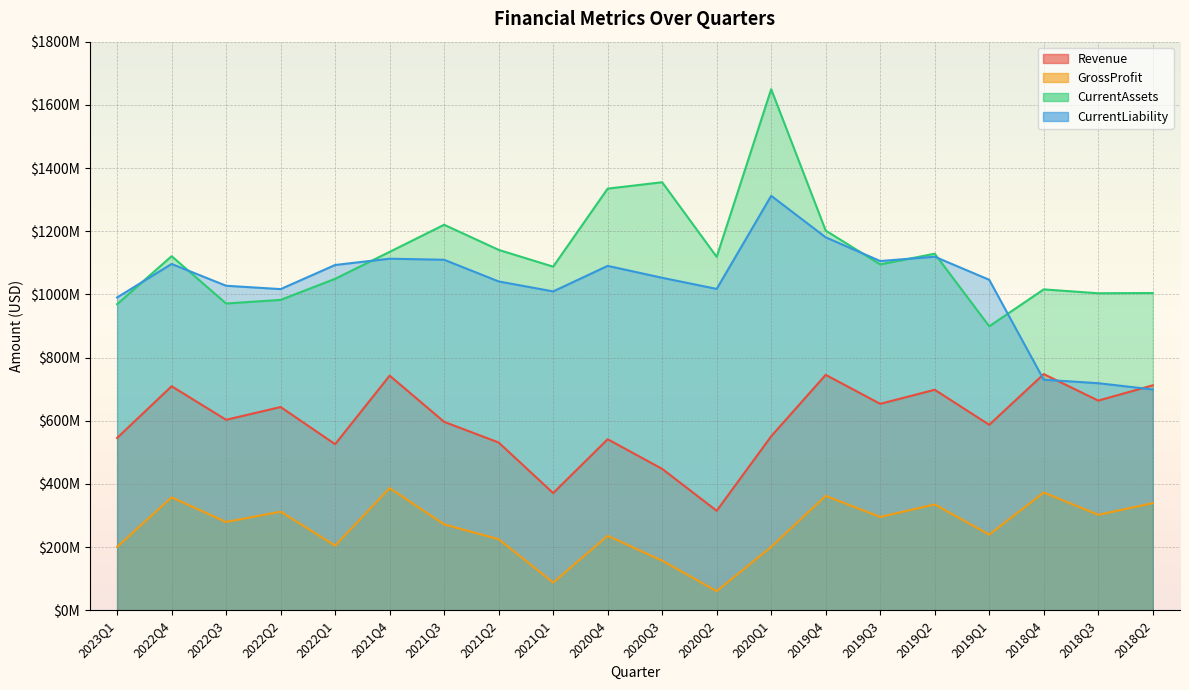

What is the label of the 19th point from the left?

2018Q3